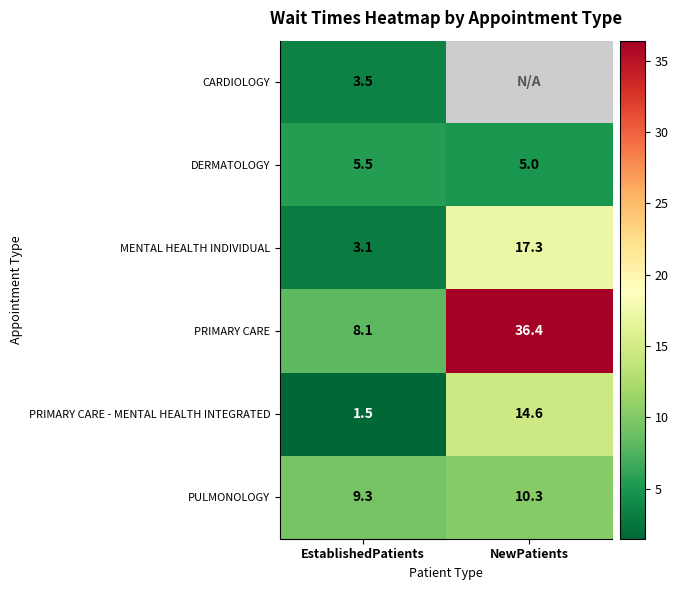

How many values in the PRIMARY CARE series exceed 36?

1